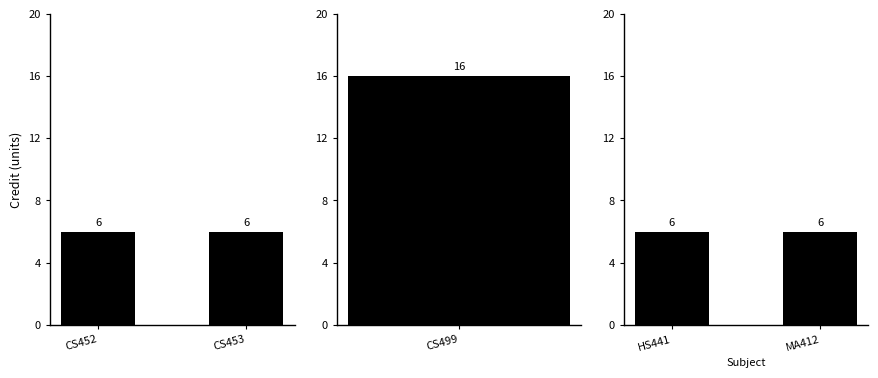

Reading right to left, what are all the values shown in this chart?

BC=6	BB=6	BB=16	BB=6	CD=6